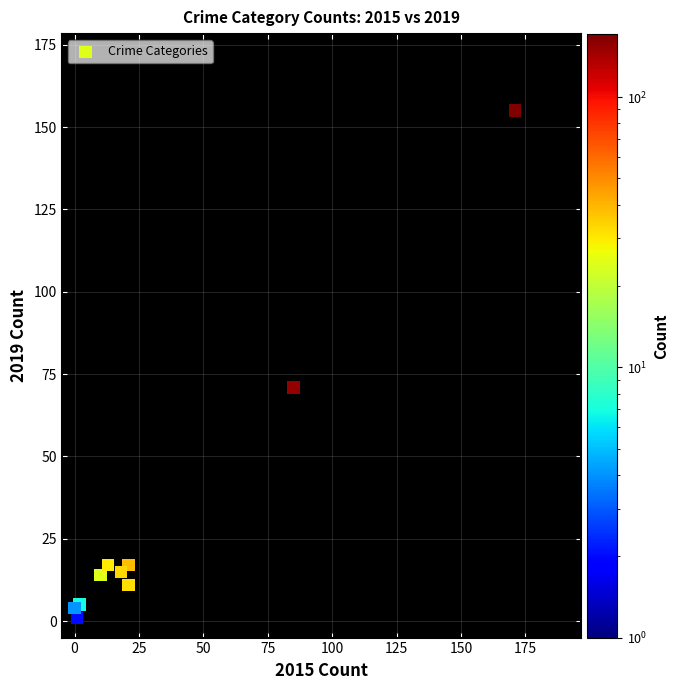

What Y value in the scatter plot is closest to 78?

71